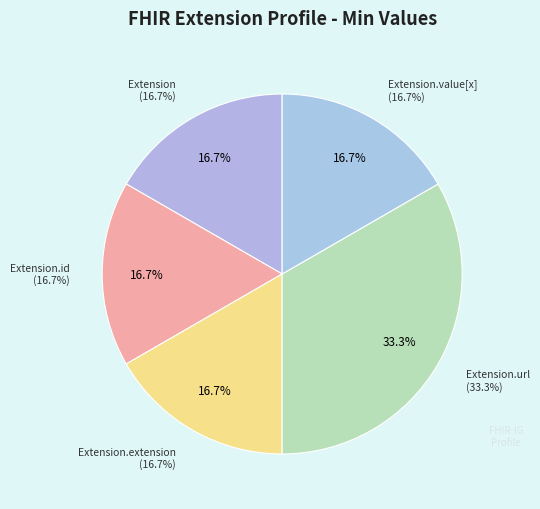

What is the smallest slice in the pie chart?

Extension